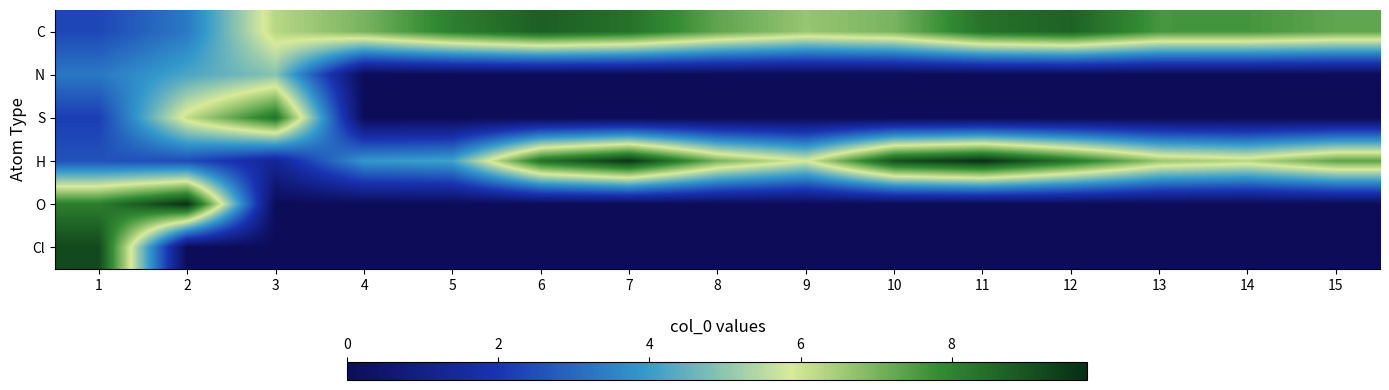

How many distinct data groups are displayed?

6